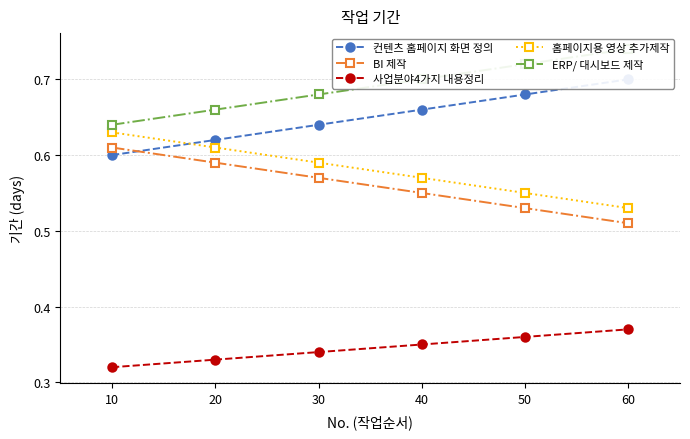

What are all the series names shown in the legend?

컨텐츠 홈페이지 화면 정의, BI 제작, 사업분야4가지 내용정리, 홈페이지용 영상 추가제작, ERP/ 대시보드 제작